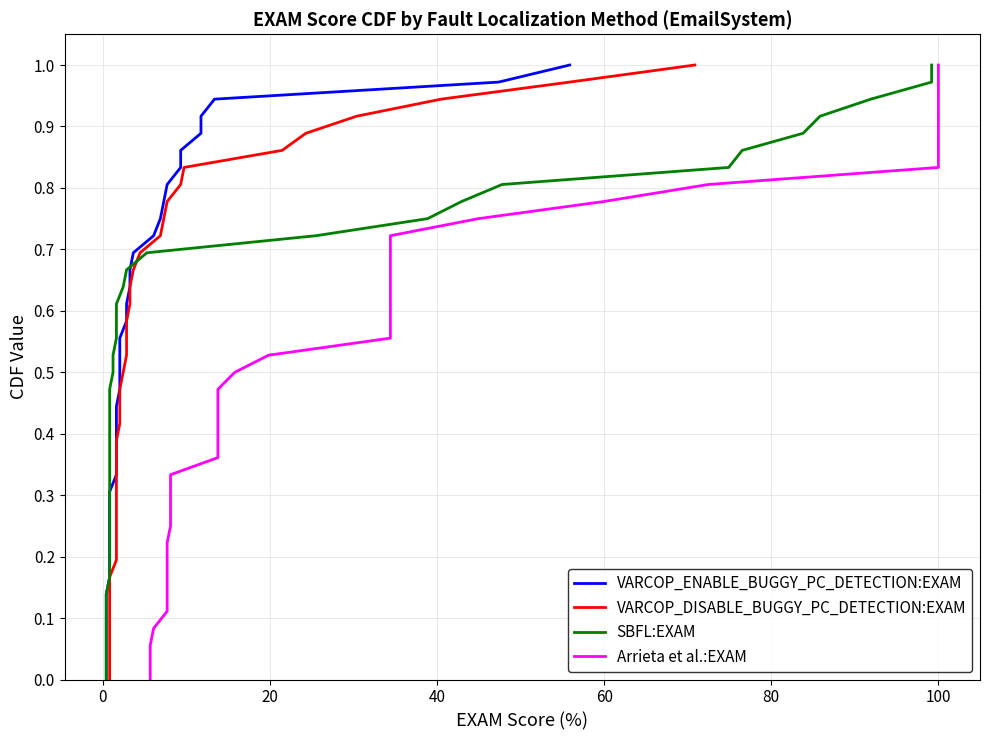

The value of SBFL:EXAM at 20 is 0.2. True or false?

False